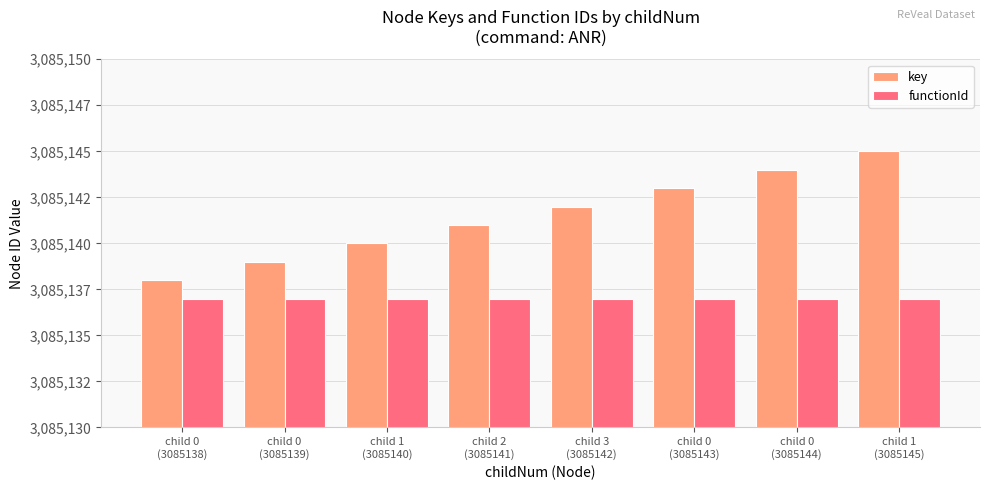

Rank the categories by key value from highest to lowest.

child 1
(3085145), child 0
(3085144), child 0
(3085143), child 3
(3085142), child 2
(3085141), child 1
(3085140), child 0
(3085139), child 0
(3085138)